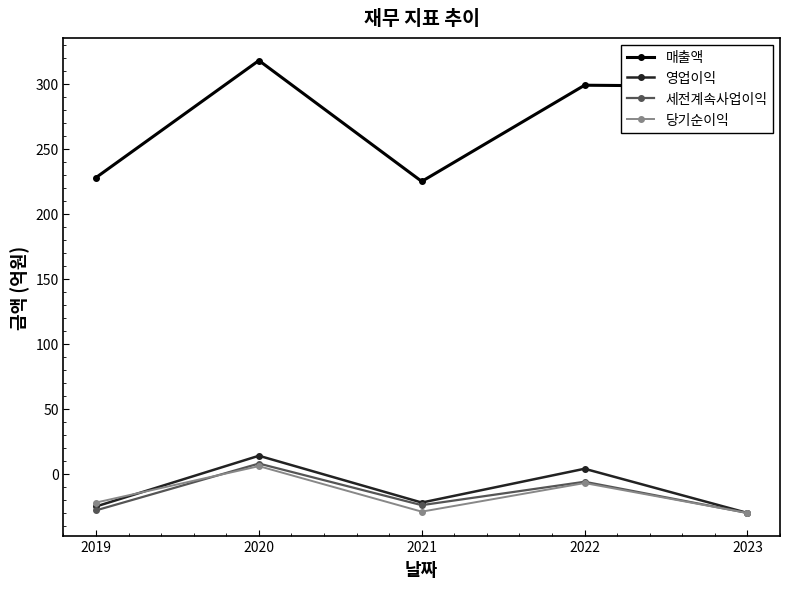

In 영업이익, how many points are higher than both neighbors (excluding endpoints)?

2